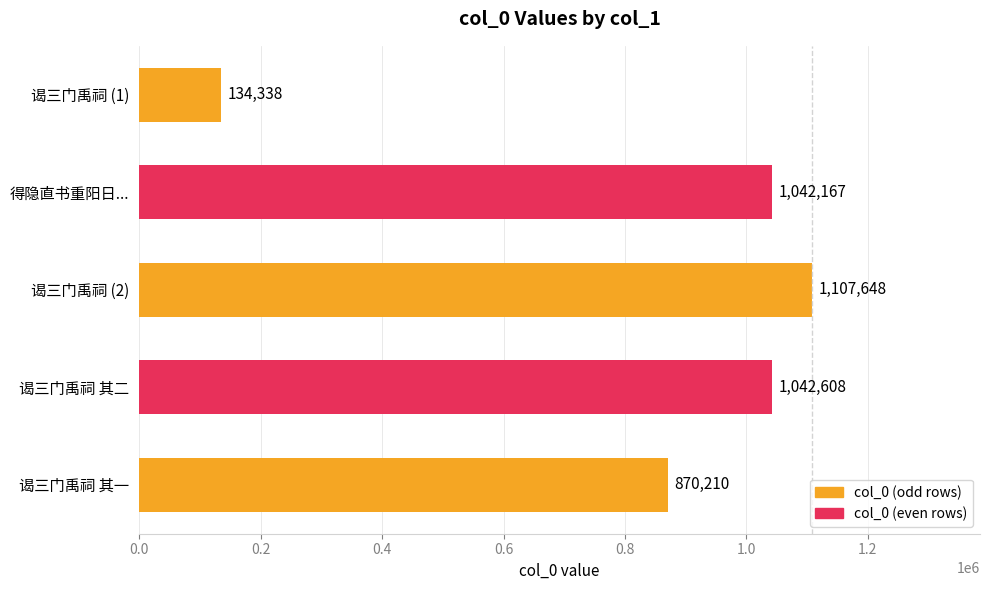

What is the sum of all values?

4196971